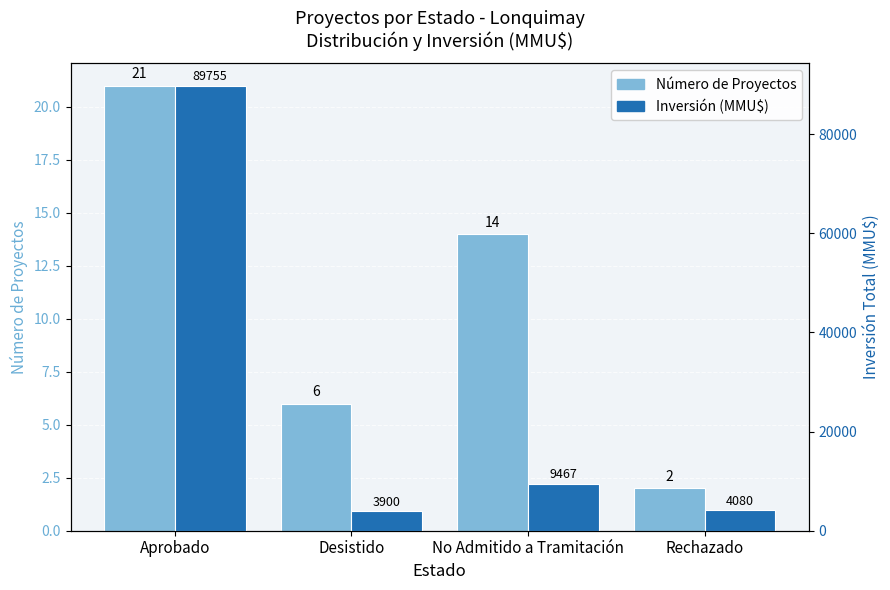

List the series in order of their peak value, lowest first.

Número de Proyectos, Inversión (MMU$)